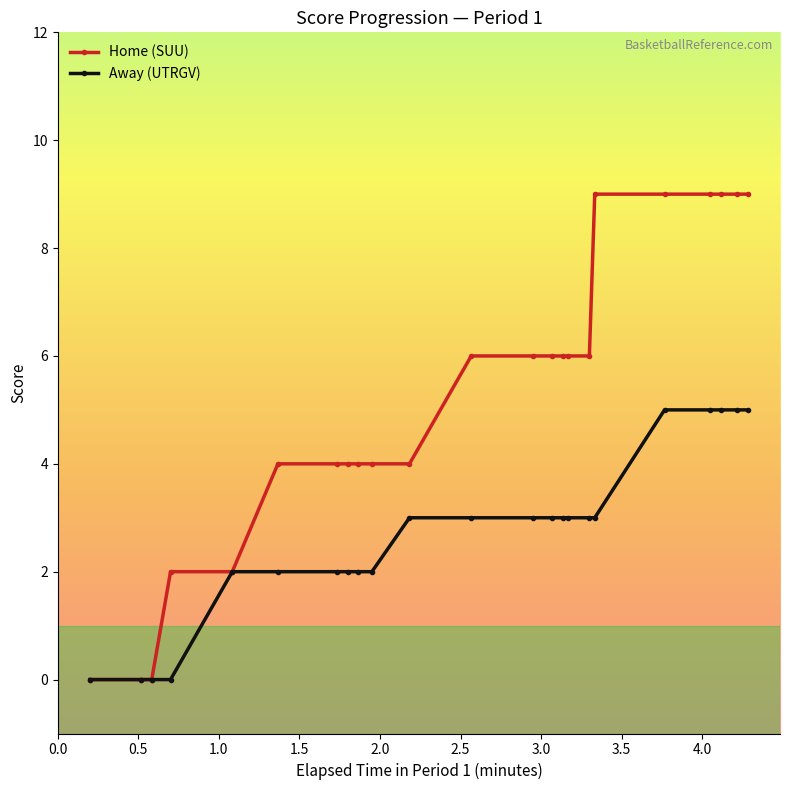

Does the chart have visible grid lines?

No